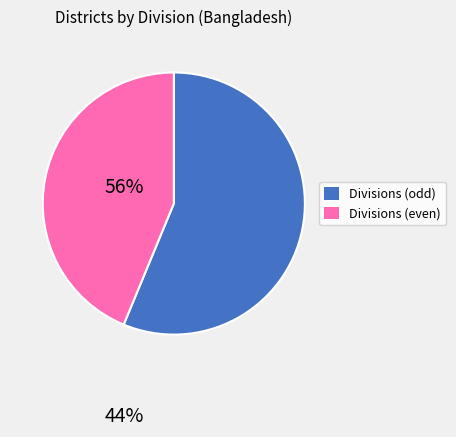

Is there any slice that represents more than half of the pie?

Yes